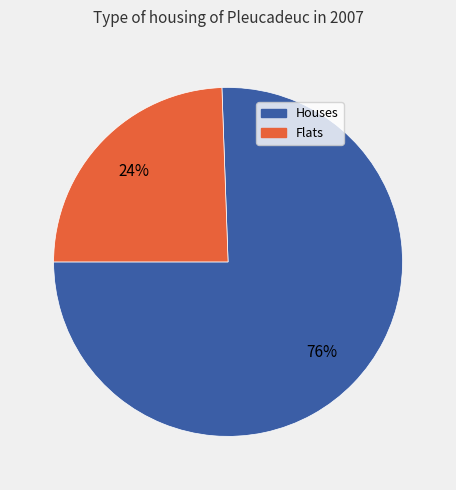

Does Flats account for over 50% of the chart?

No